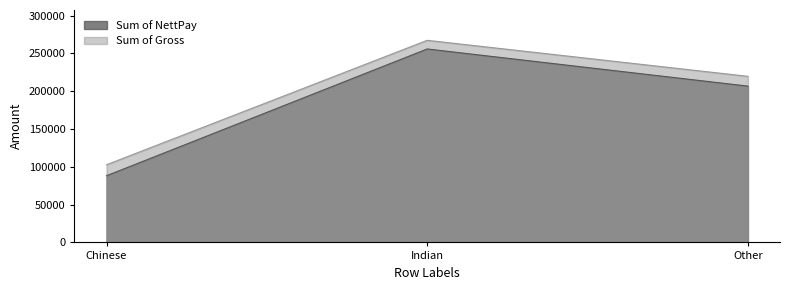

At how many categories does at least one series exceed 243020?

1